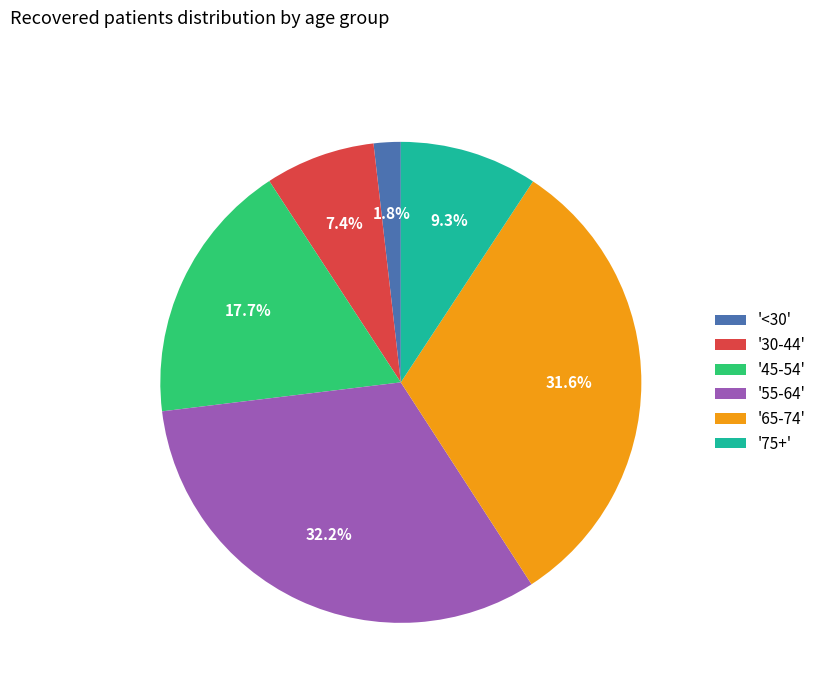

How many segments does this pie chart have?

6